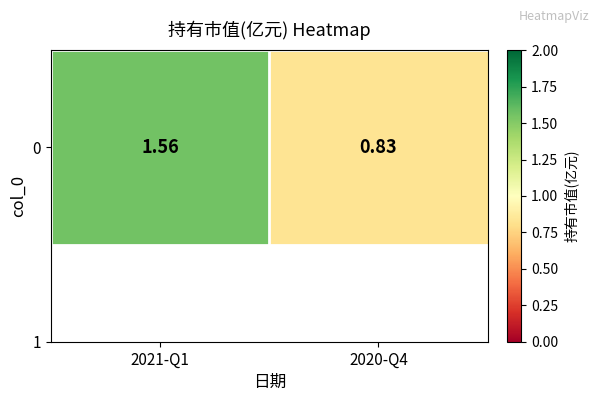

What is the approximate value at 2020-Q4?

0.8